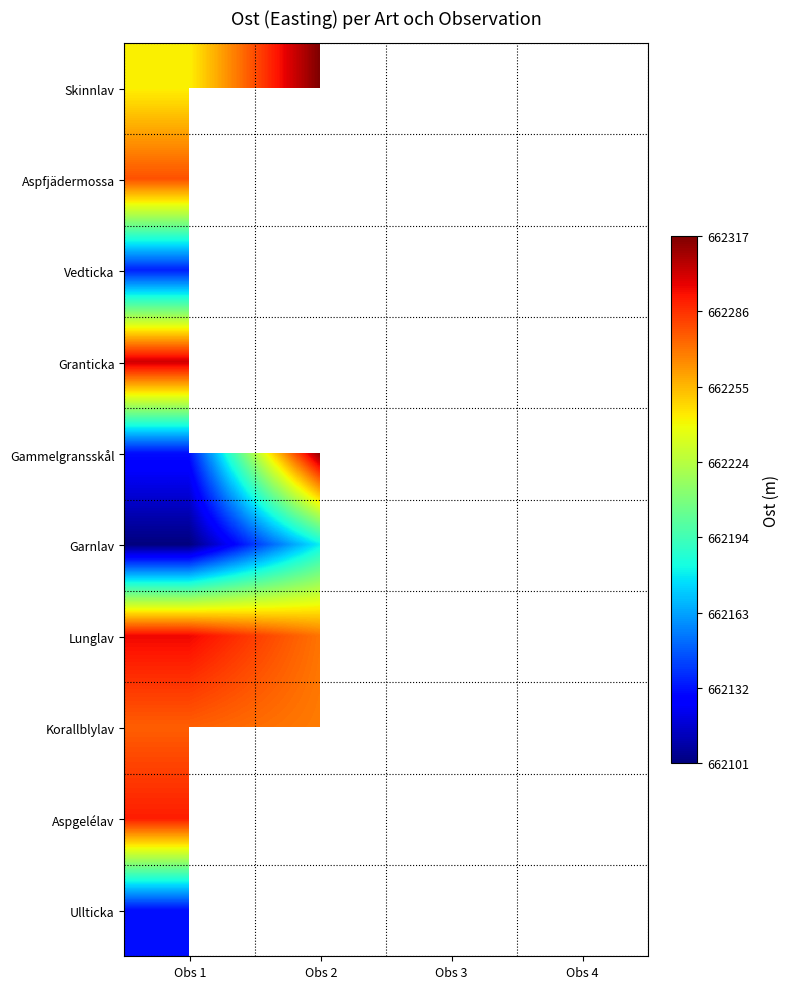

Which series has the largest range (max minus min)?

Gammelgransskål